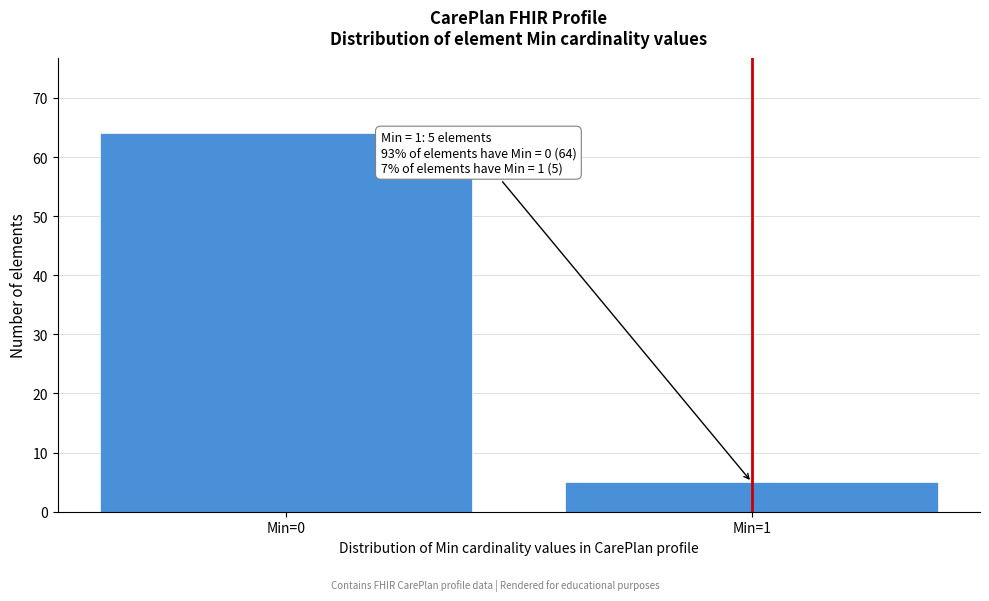

Reading right to left, transcribe all the data shown in this chart.

5	64